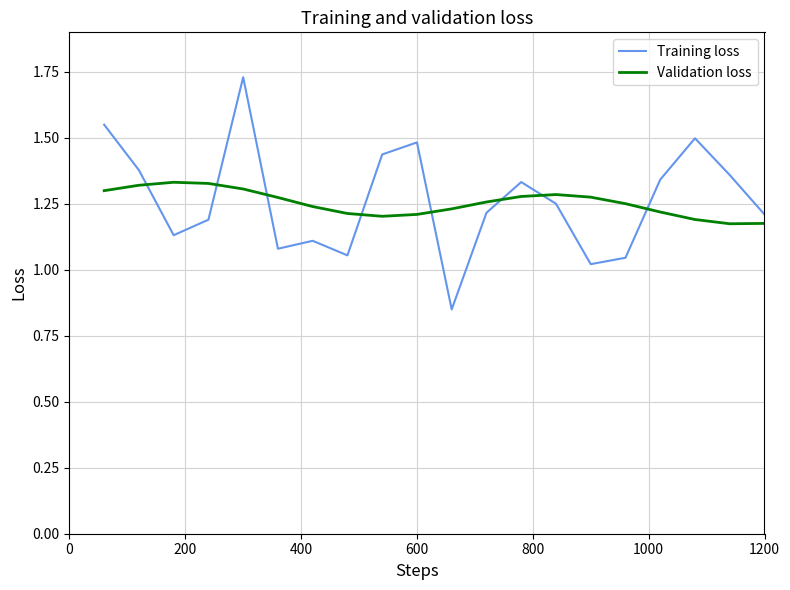

Which series has the largest range (max minus min)?

Training loss